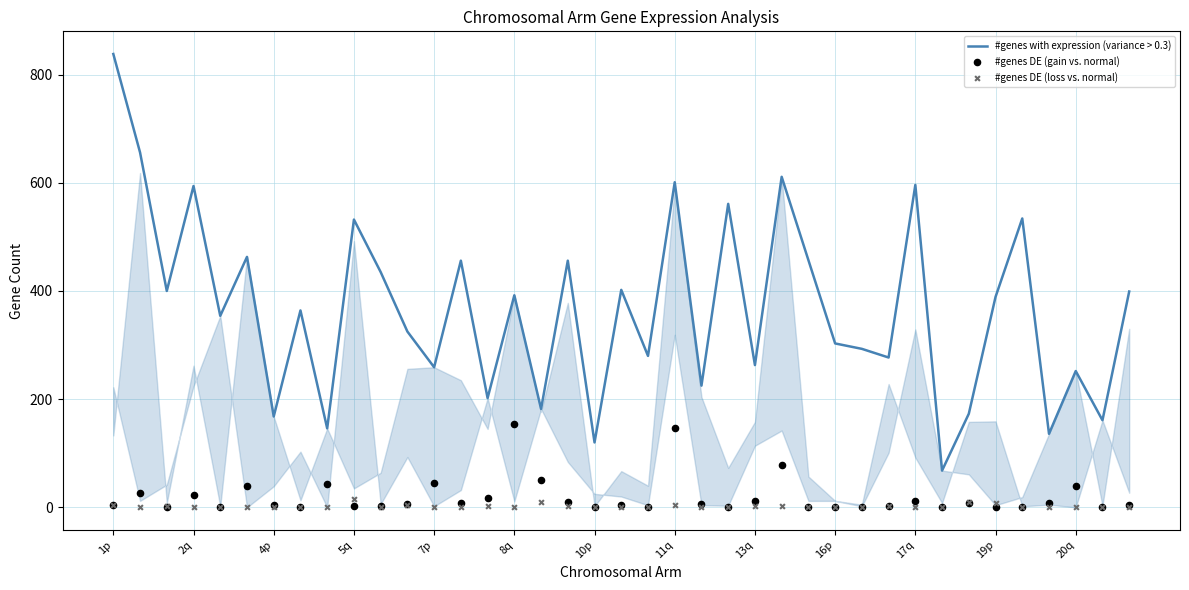

What are all the series names shown in the legend?

#genes with expression (variance > 0.3), #genes DE (gain vs. normal), #genes DE (loss vs. normal)